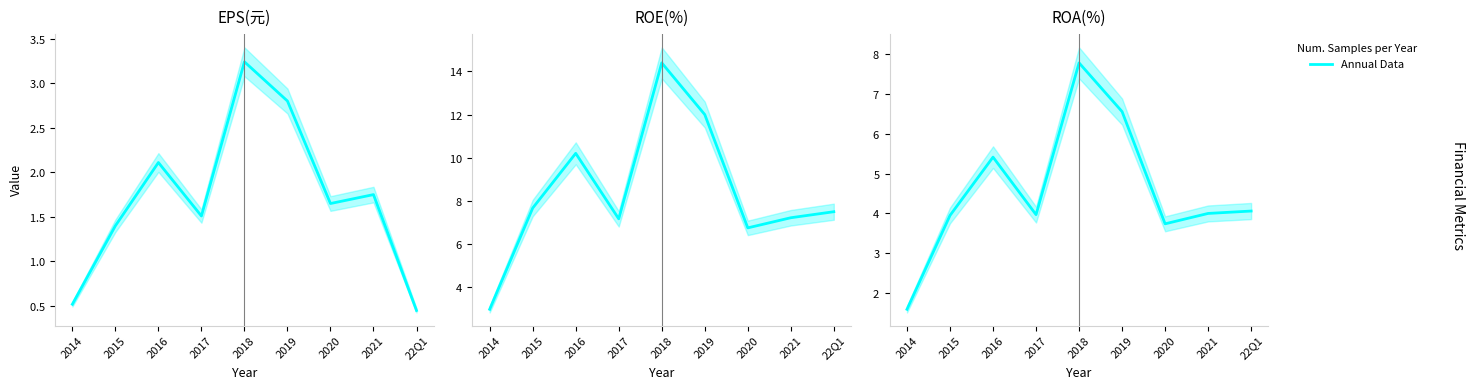

Rank the series by their average value, from lowest to highest.

EPS(元), ROA(%), ROE(%)